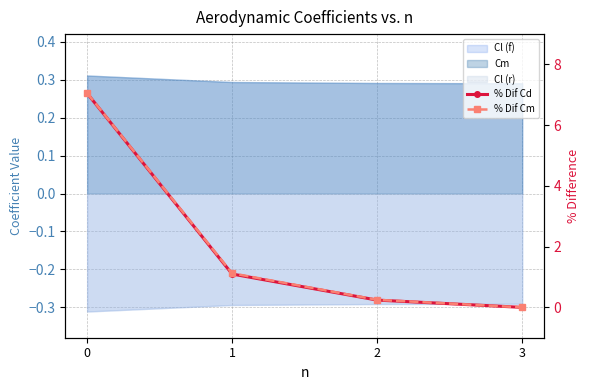

True or false: % Dif Cm has a value of 2.1 at 0.

False